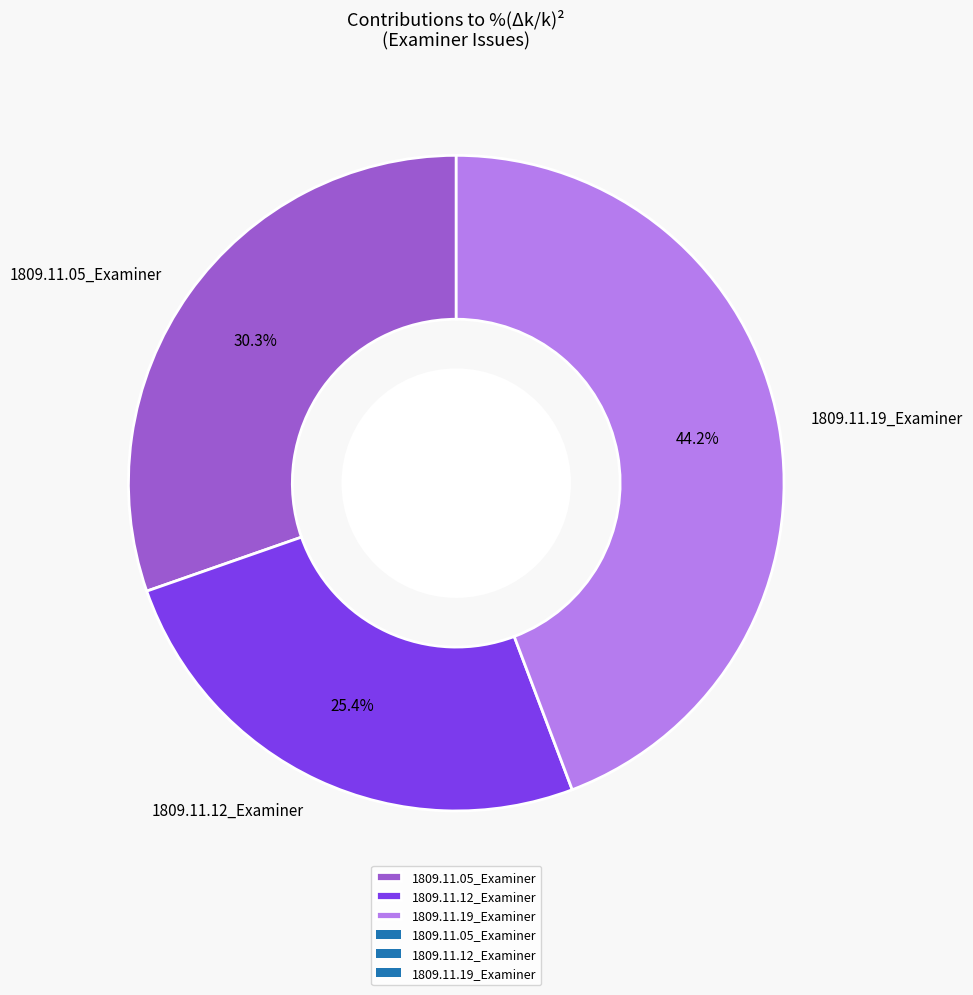

Is there any slice that represents more than half of the pie?

No